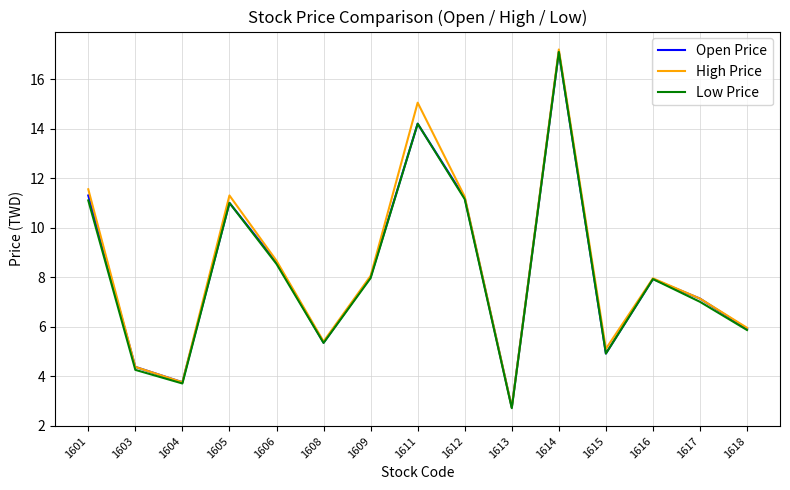

At which category does High Price reach its first local valley?

1604